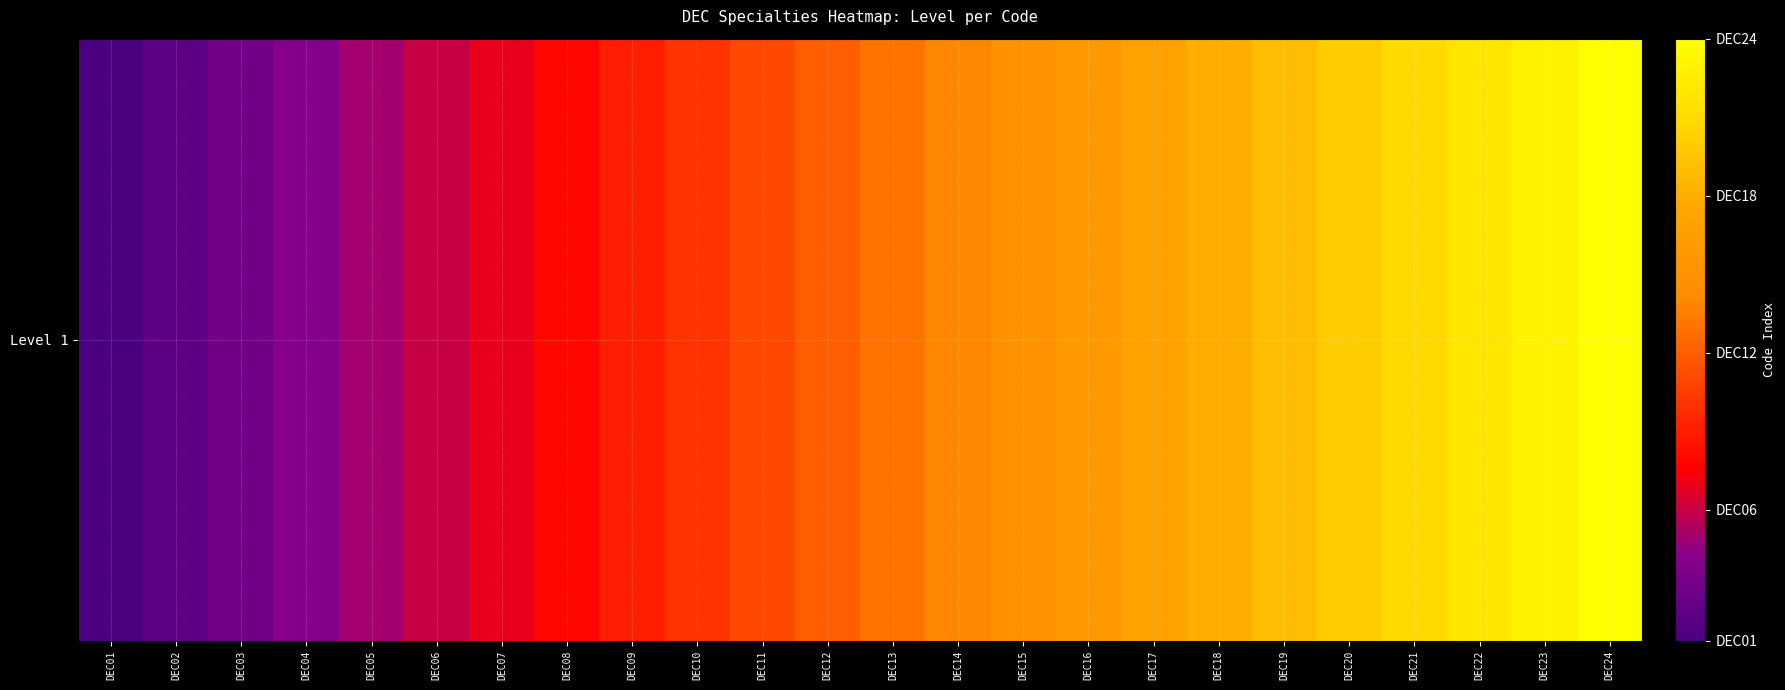

Rank the categories by value from lowest to highest.

DEC01, DEC02, DEC03, DEC04, DEC05, DEC06, DEC07, DEC08, DEC09, DEC10, DEC11, DEC12, DEC13, DEC14, DEC15, DEC16, DEC17, DEC18, DEC19, DEC20, DEC21, DEC22, DEC23, DEC24